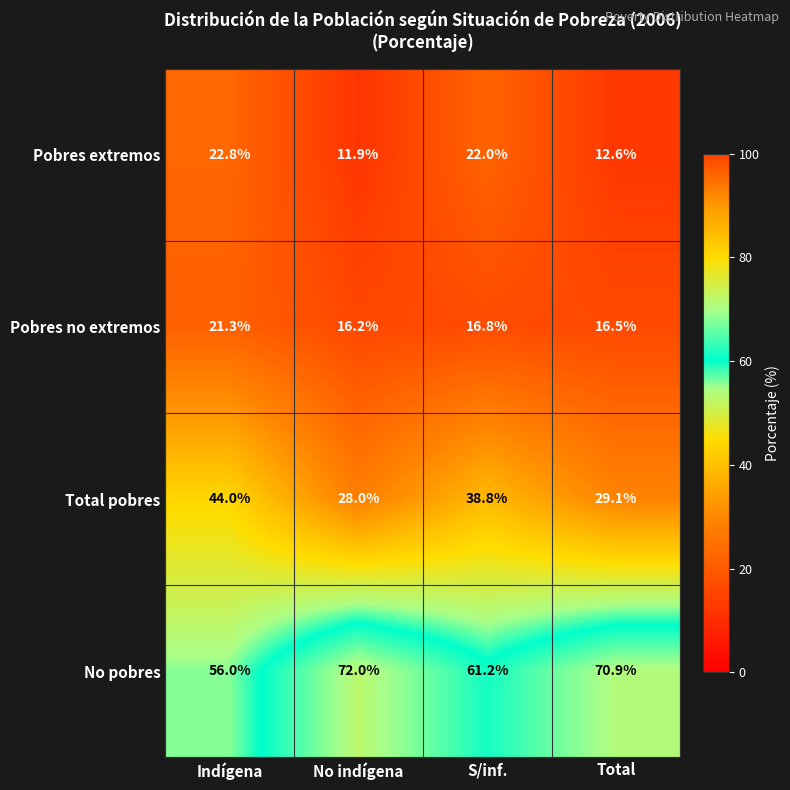

What is the difference between the maximum and minimum values in the Pobres no extremos series?

5.1